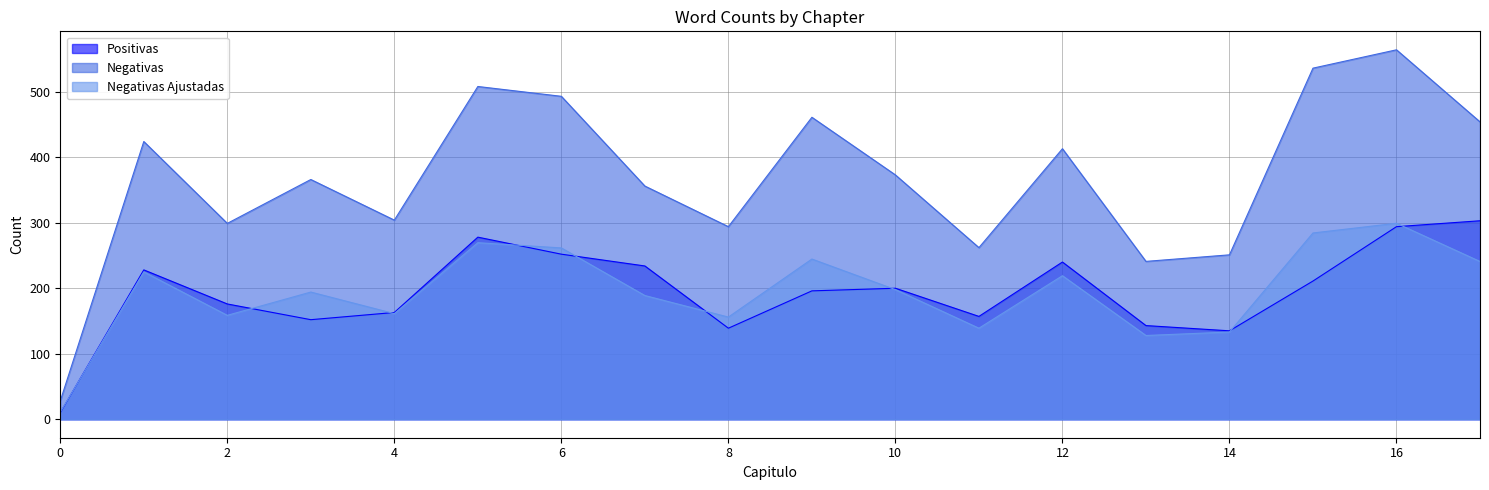

Rank the series at 14 from lowest to highest value.

Negativas Ajustadas, Positivas, Negativas